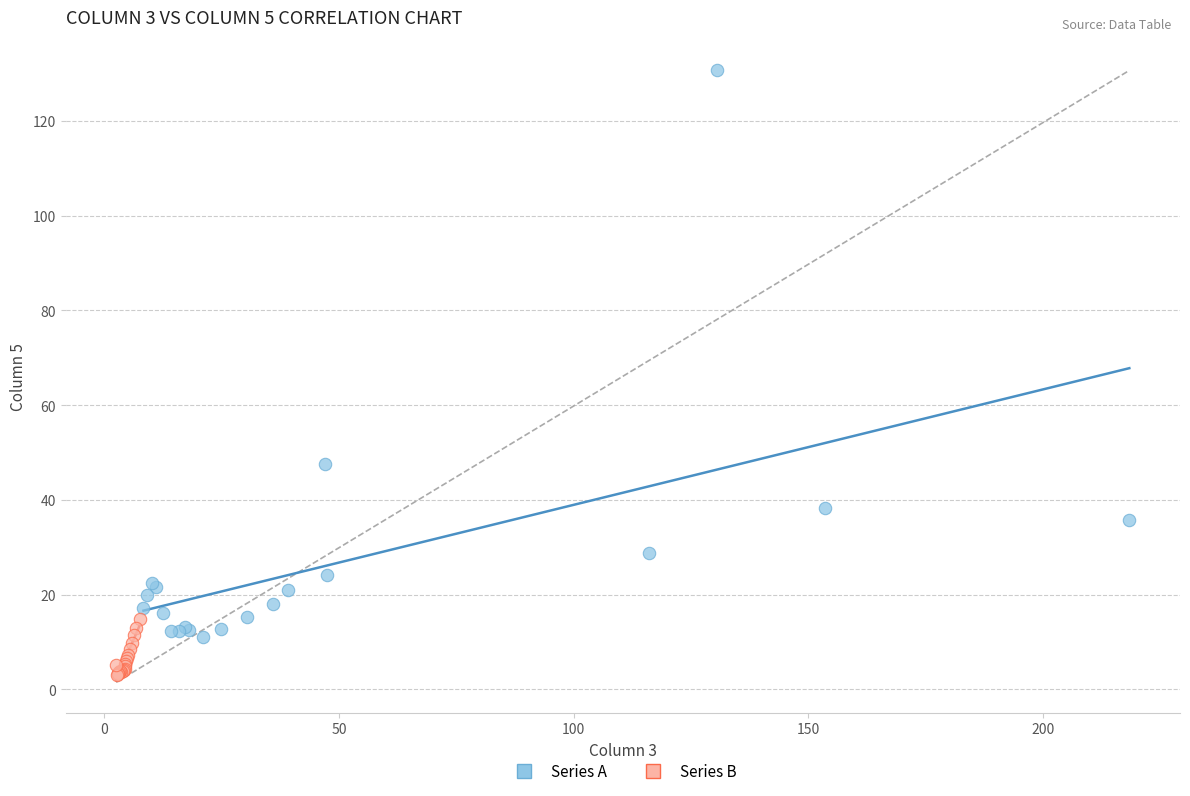

Which series reaches the maximum Y coordinate?

Series A